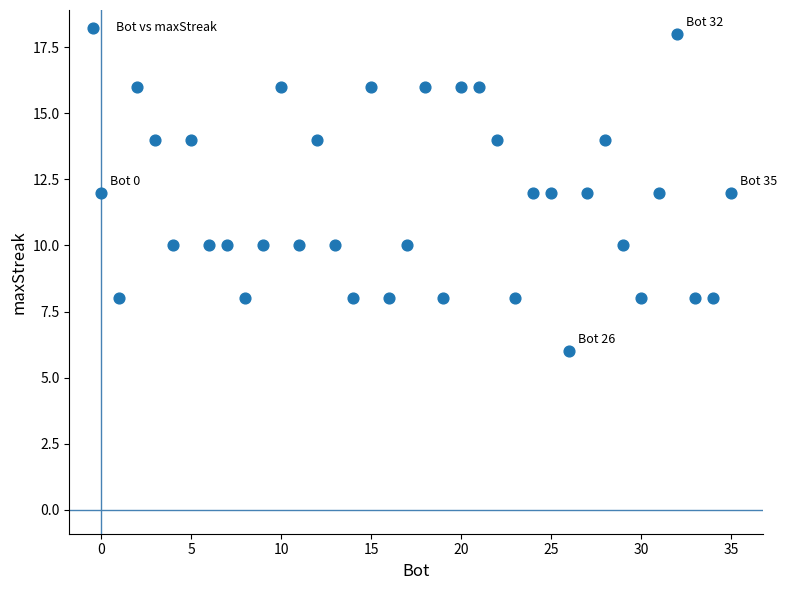

What is the range of X values (max minus min)?

35